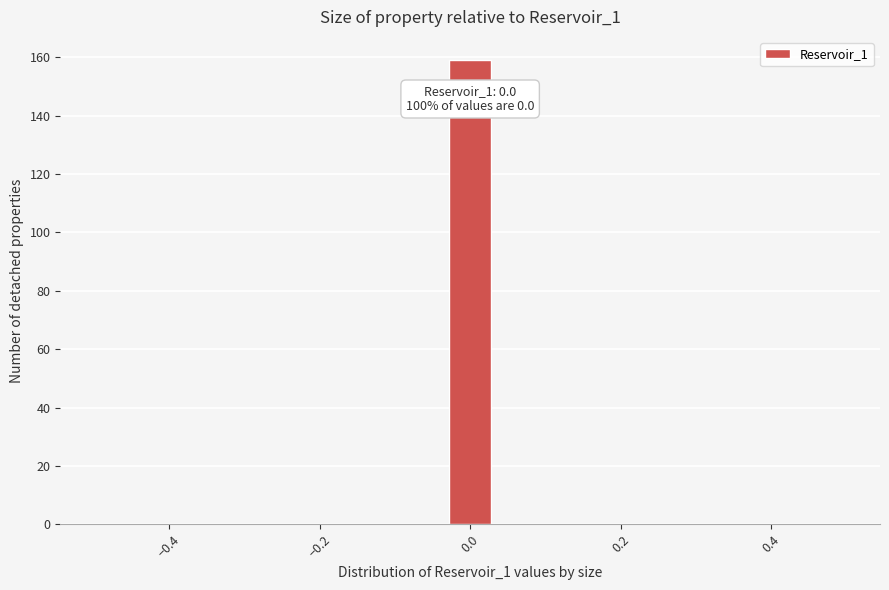

Around what value on the x-axis is the tallest bar? Give the approximate position of its centre, as read against the axis.

0.00